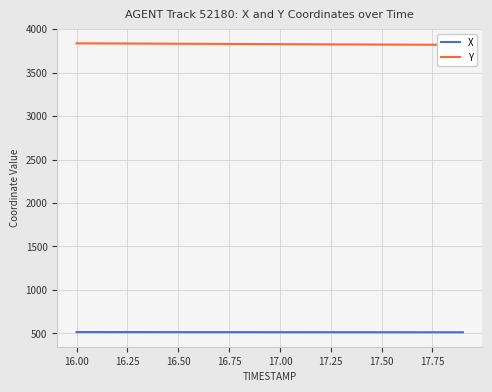

What is the minimum value for X?

513.1